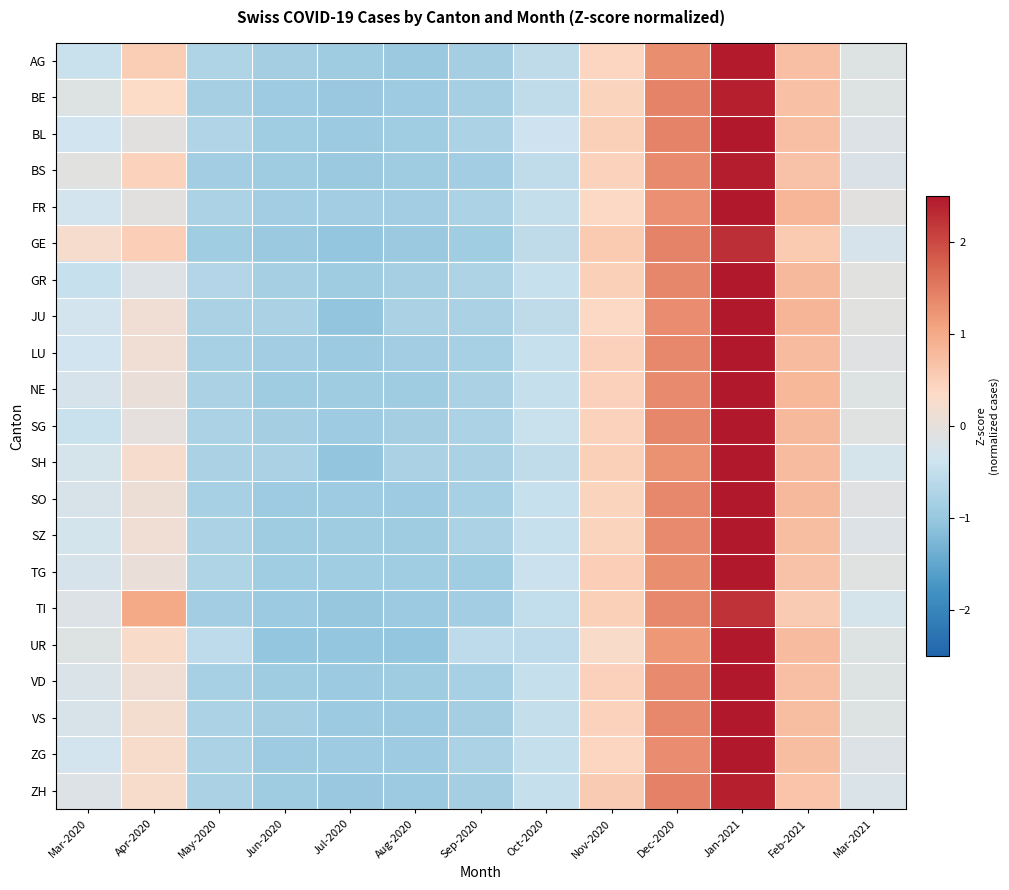

List the series in order of their peak value, lowest first.

TI, GE, ZH, BE, BS, AG, SO, VS, JU, LU, NE, VD, ZG, BL, SG, SZ, SH, UR, GR, TG, FR